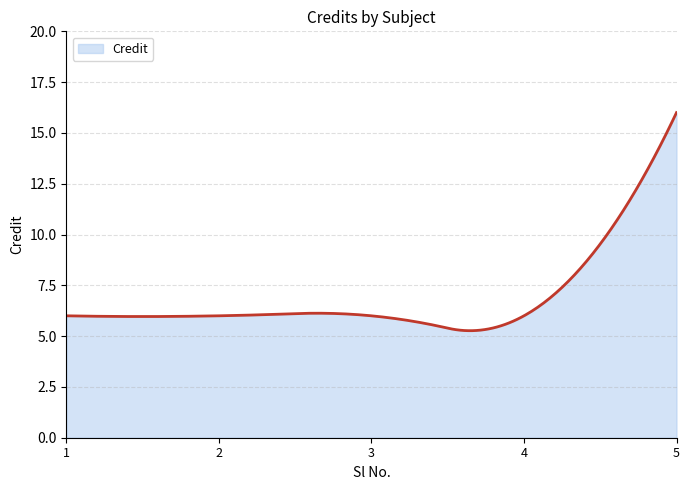

What is the difference between the maximum and minimum values?

10.7